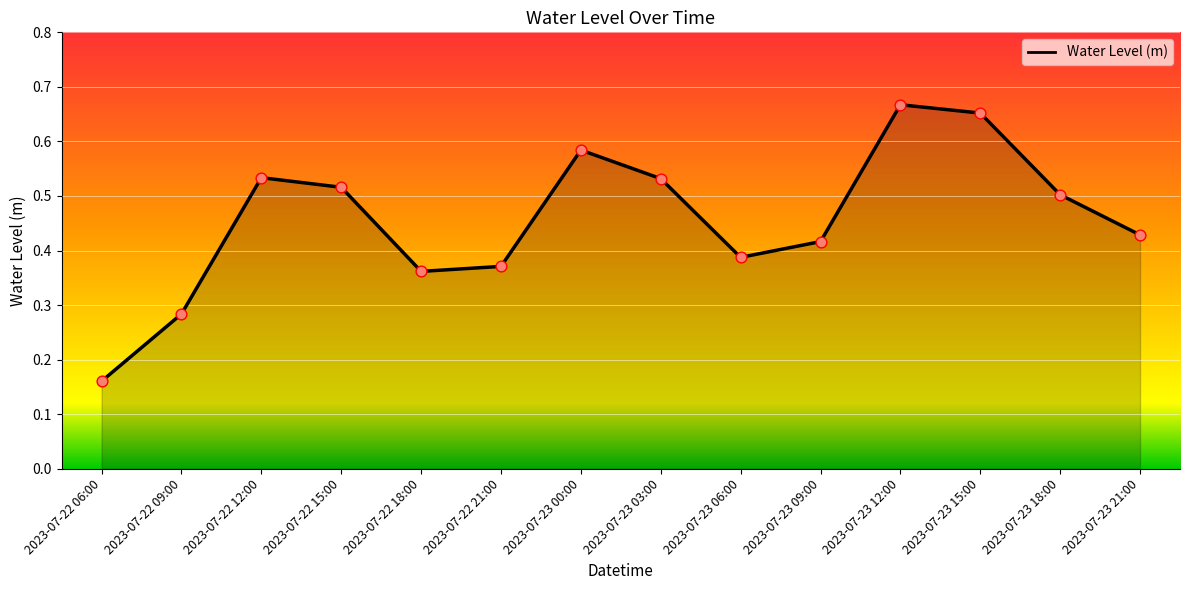

Which has a higher value, 2023-07-23 12:00 or 2023-07-22 09:00?

2023-07-23 12:00